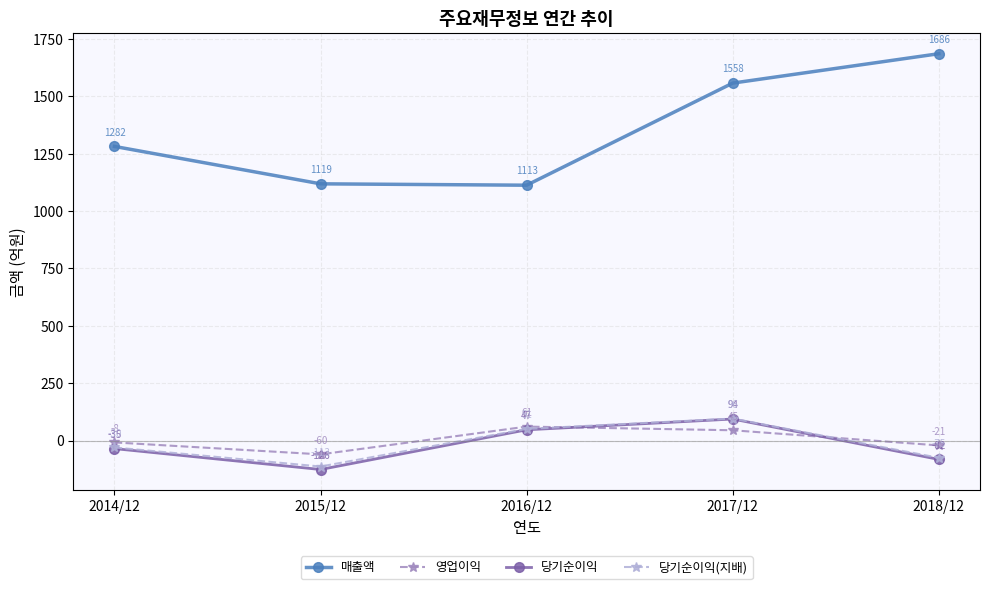

True or false: 매출액 and 당기순이익 cross at least once.

False